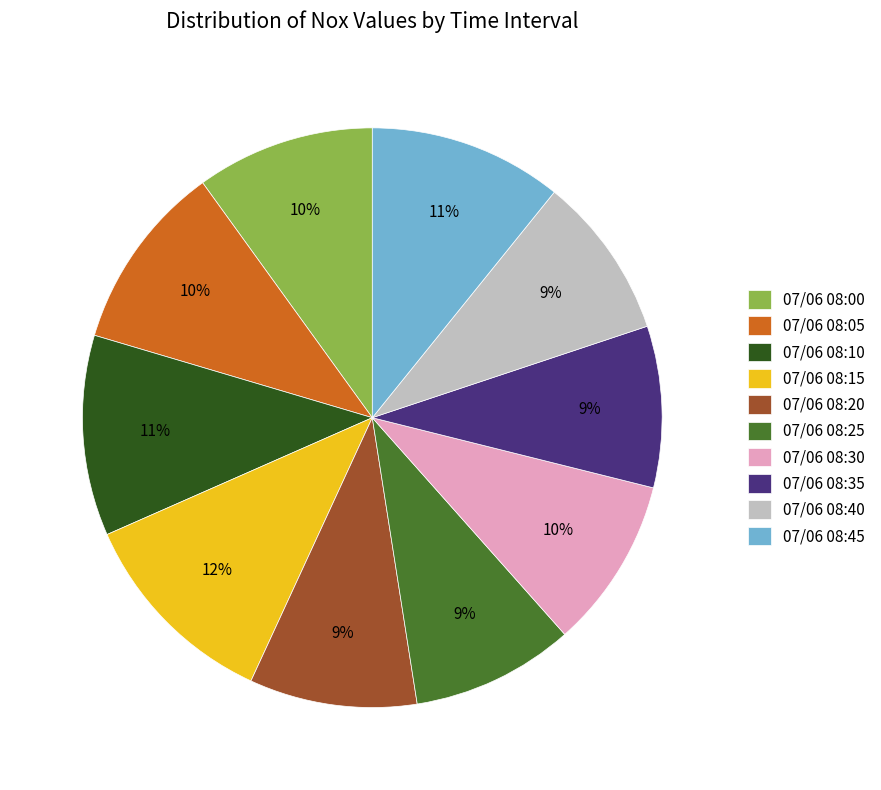

Is it true that 07/06 08:10 is 11% of the pie?

True